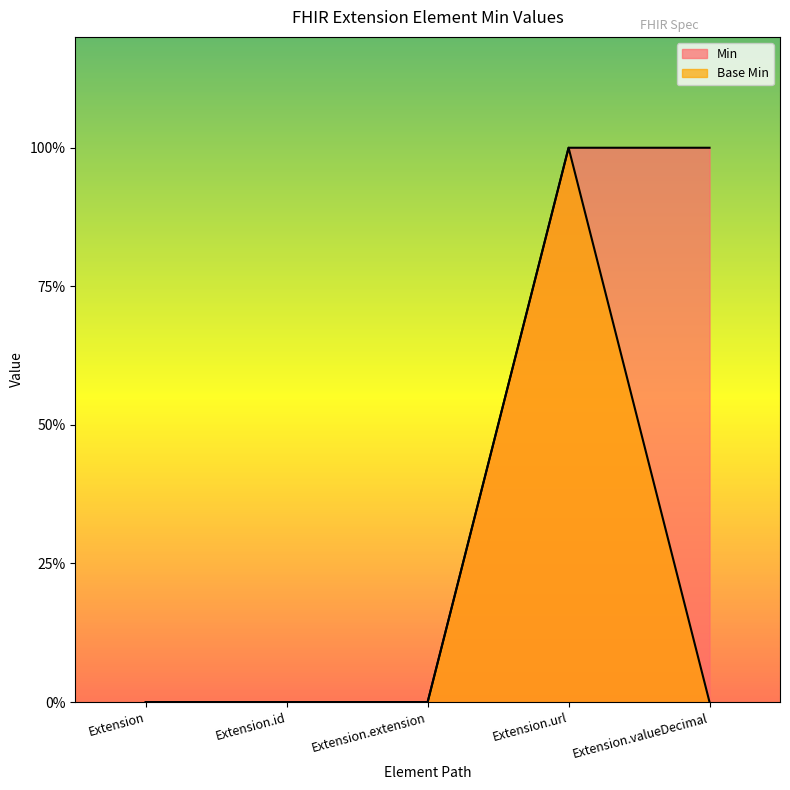

At Extension.extension, list the series in order from smallest to largest.

Min, Base Min